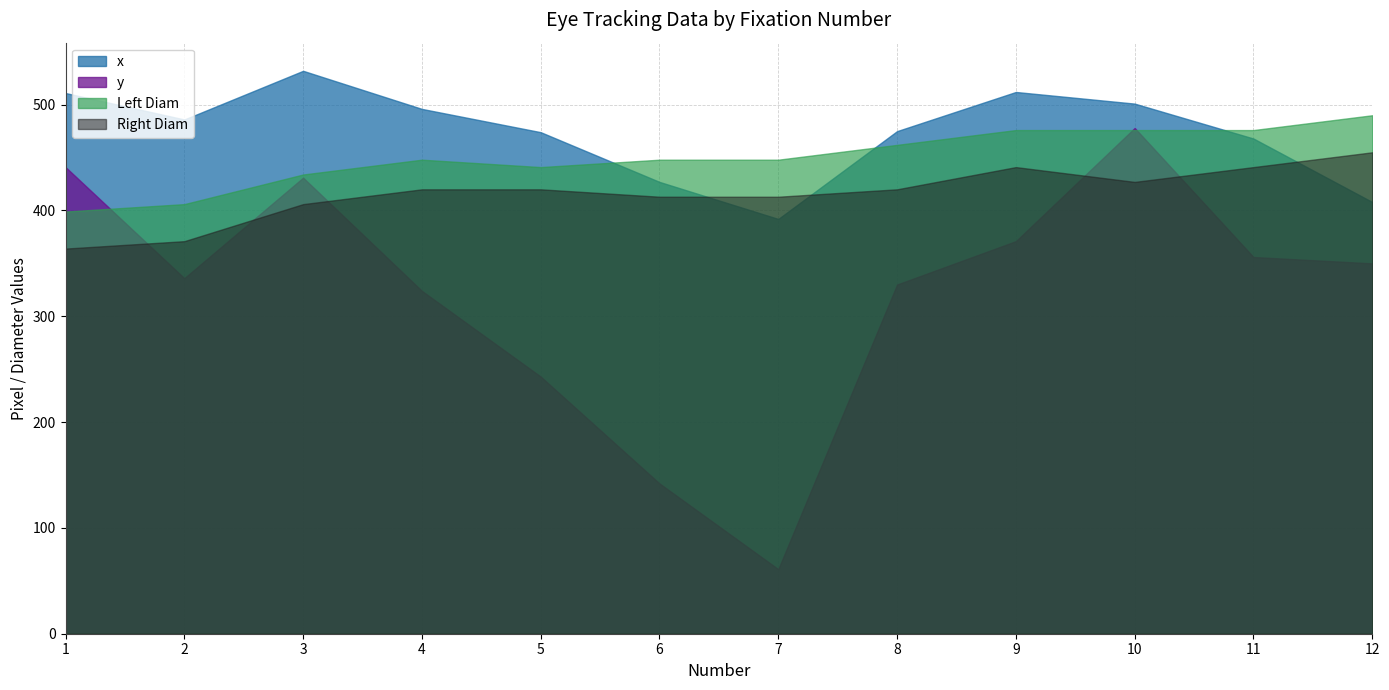

True or false: x and Right Diam cross at least once.

True